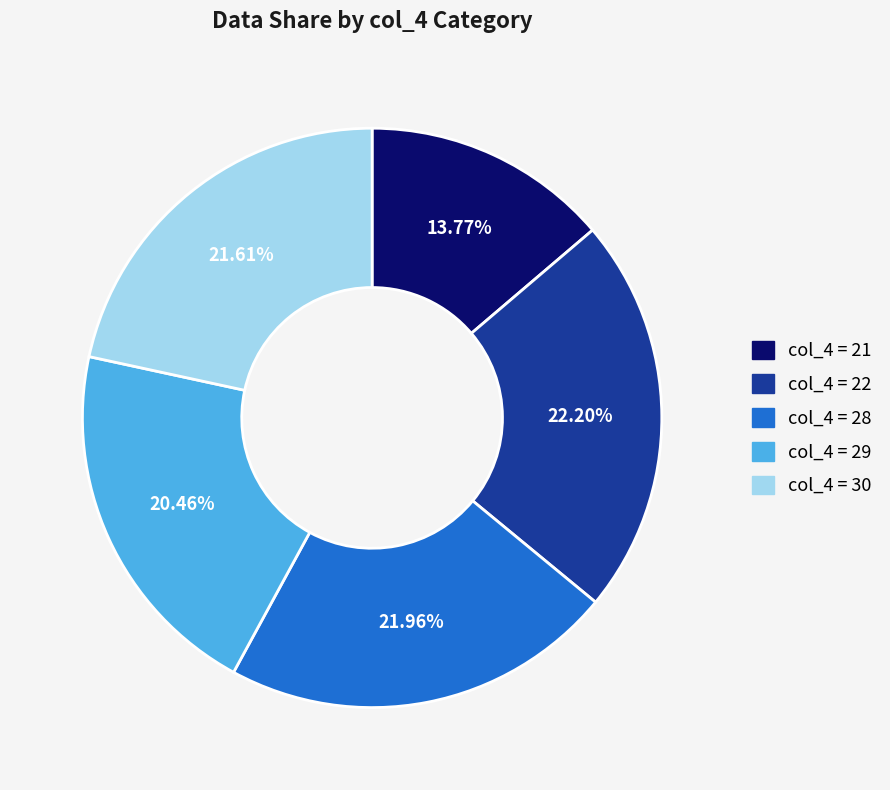

Does any single category account for the majority?

No